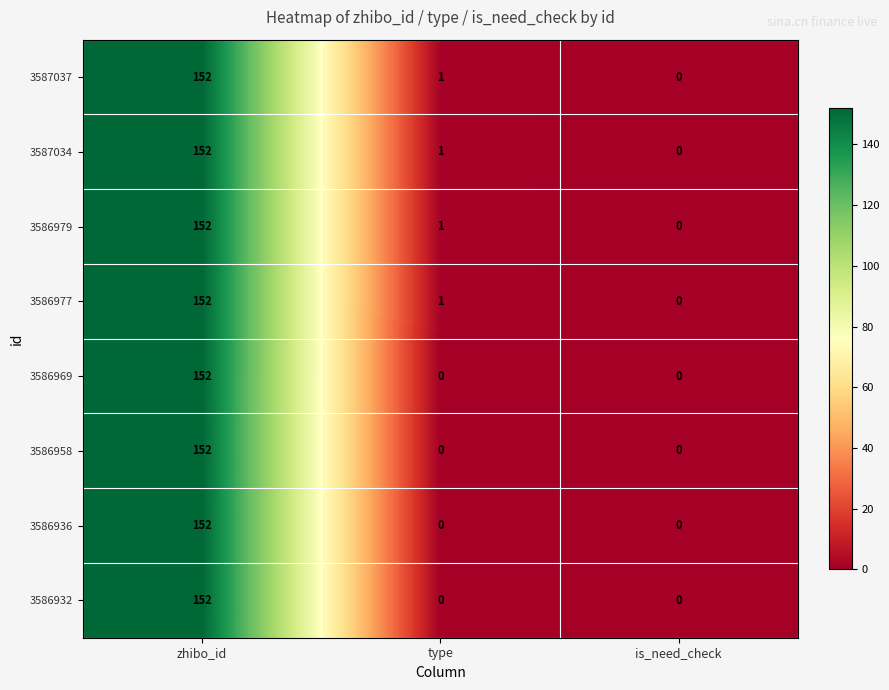

What is the difference between the maximum and minimum values in the 3586936 series?

152